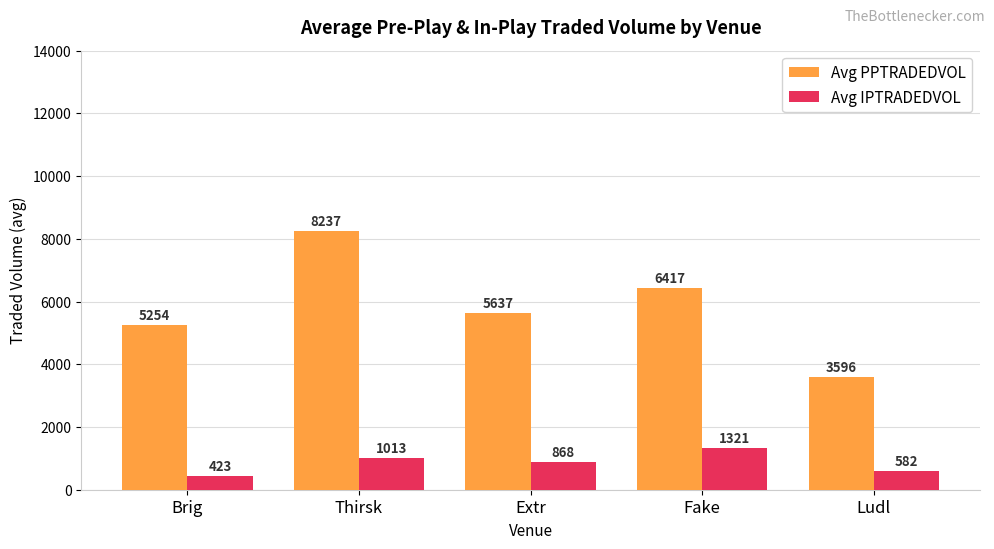

Is it true that Avg IPTRADEDVOL equals 1320.7 at Fake?

True